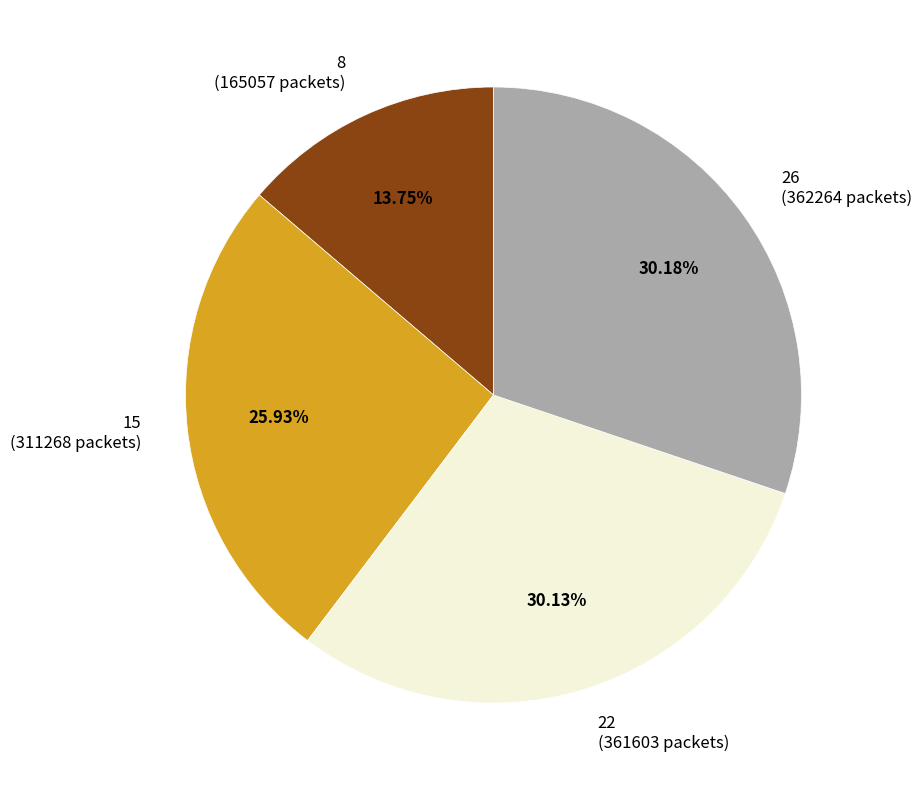

To the nearest percent, what portion does 15 represent?

26%